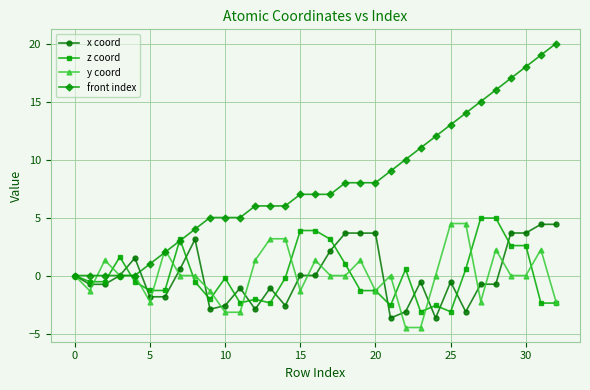

Which series has the largest range (max minus min)?

front index